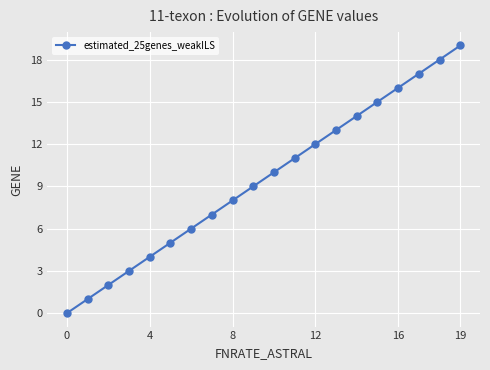

How many data points are less than 10?

10